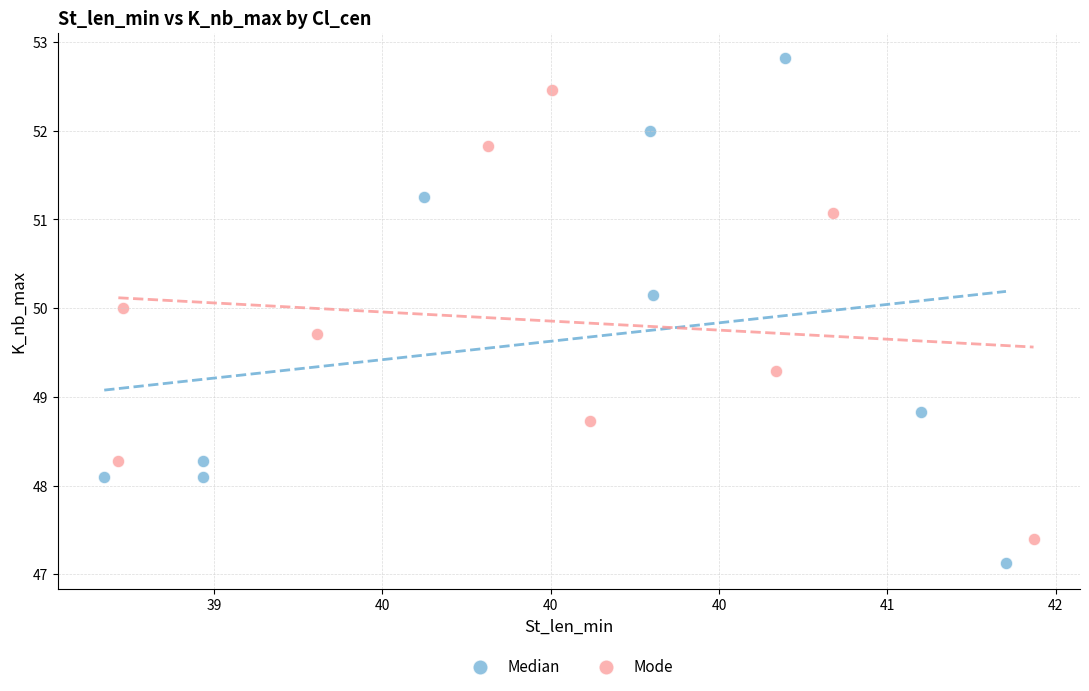

What are all the series names shown in the legend?

Median, Mode